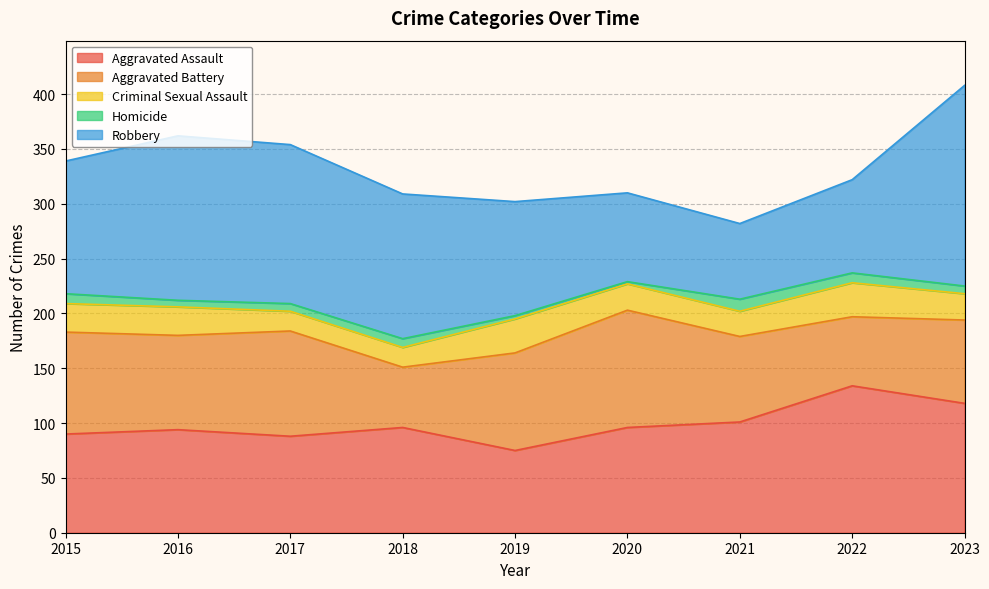

What is the greatest value displayed?

183